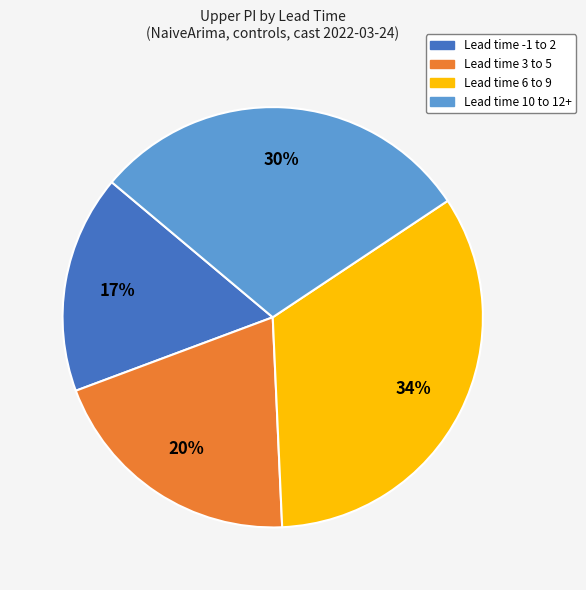

Does any single category account for the majority?

No